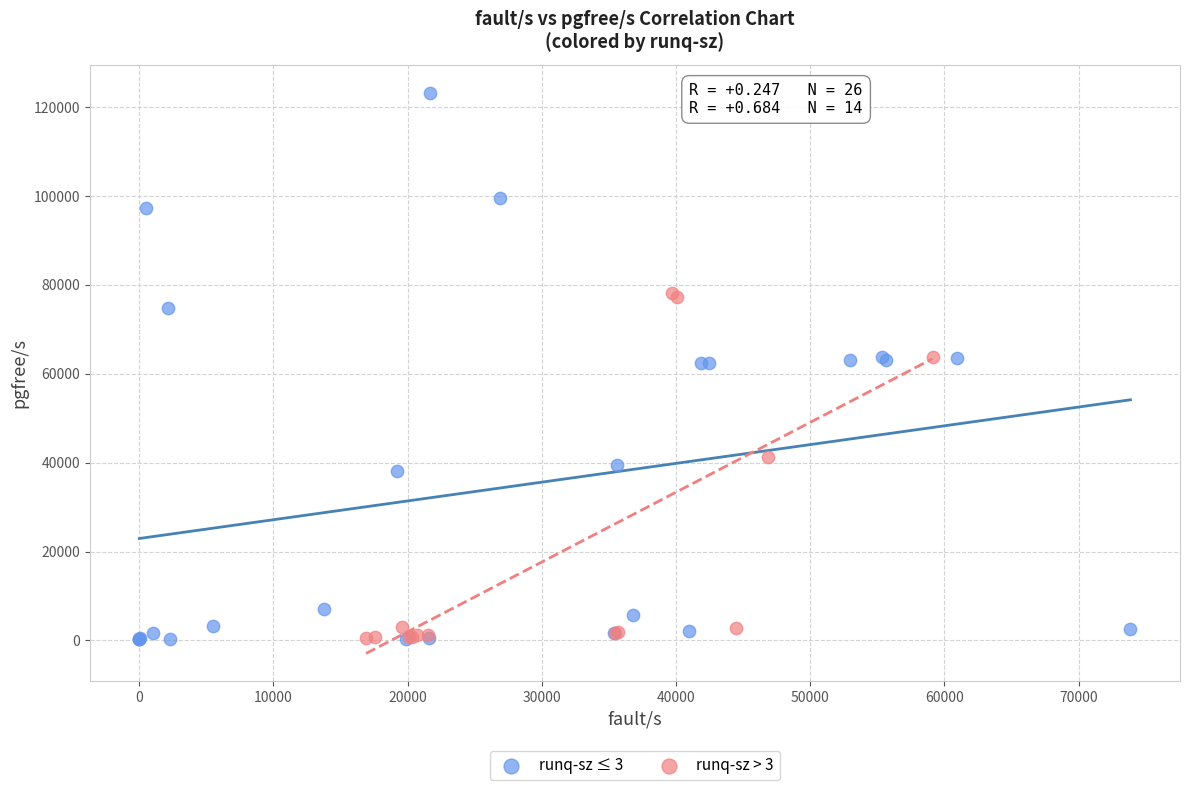

Which series has the widest spread of Y values?

runq-sz ≤ 3